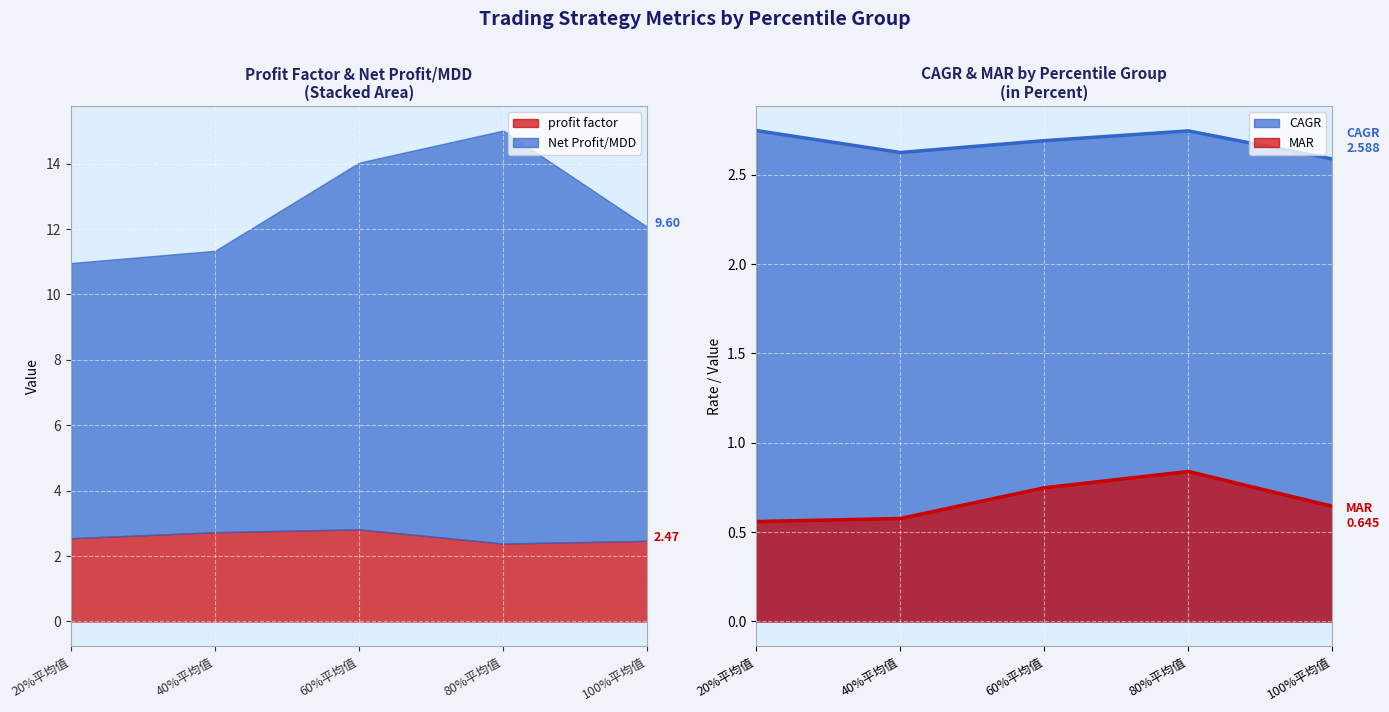

Read the CAGR value at 60%平均值.

2.7